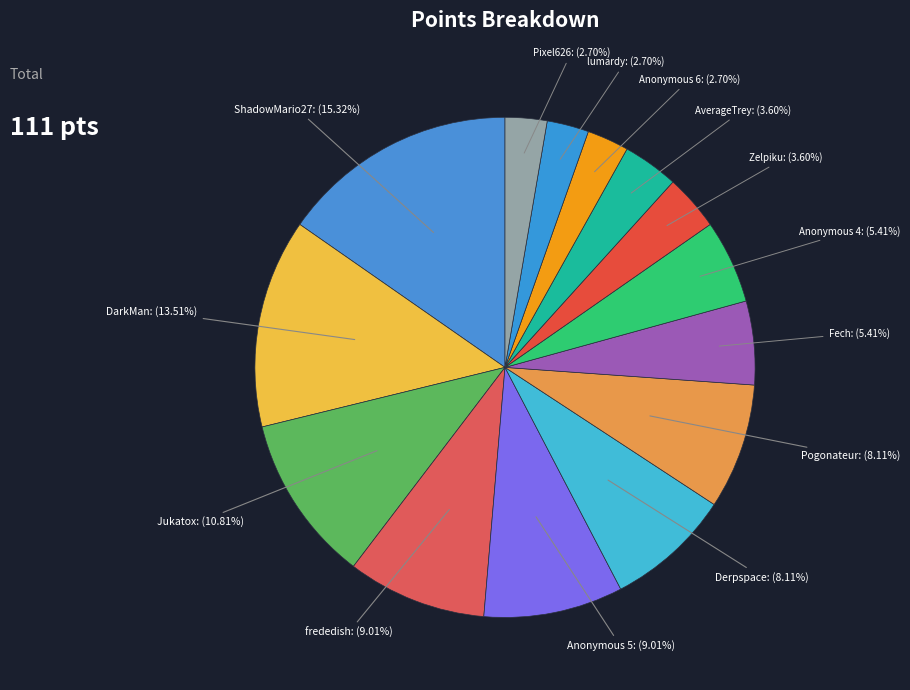

Is there any slice that represents more than half of the pie?

No